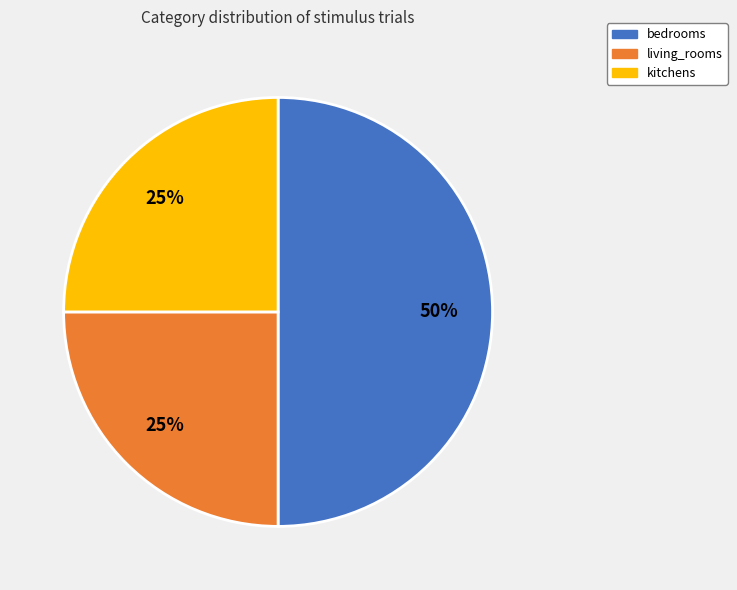

What percentage is the living_rooms slice, to the nearest percent?

25%